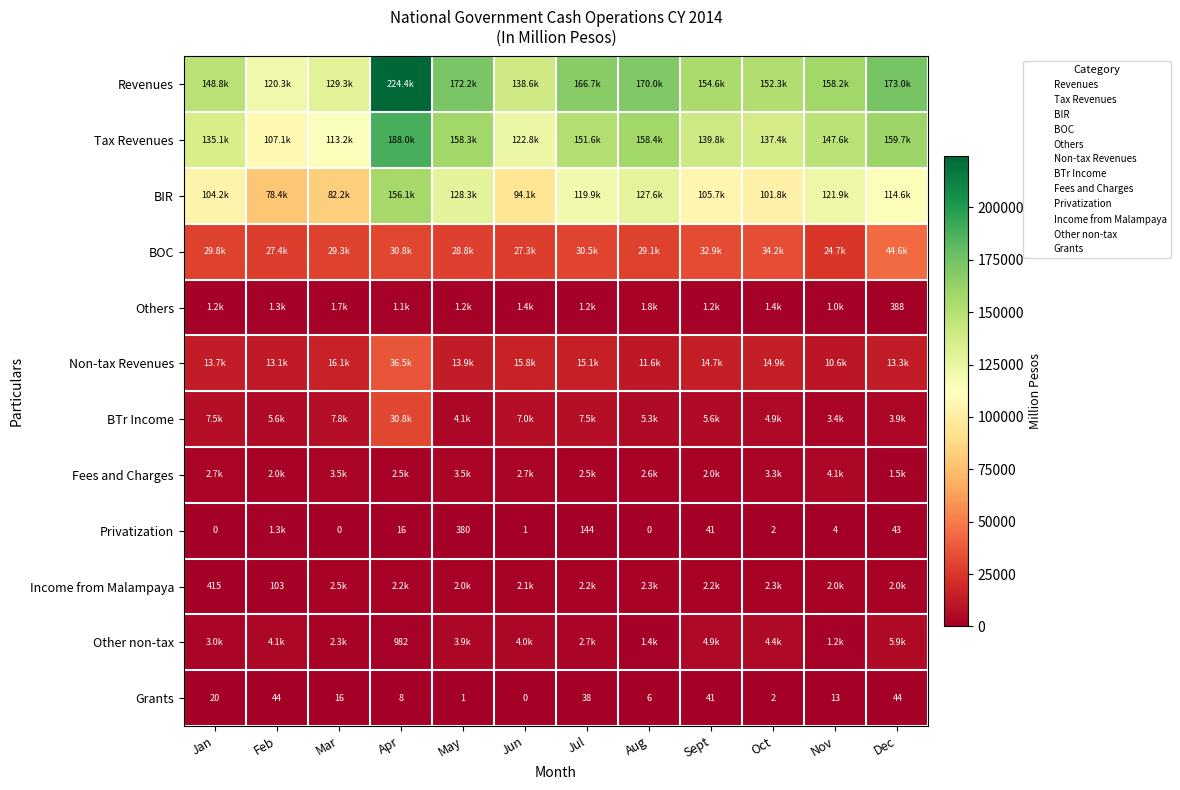

Count the number of data series in this chart.

12